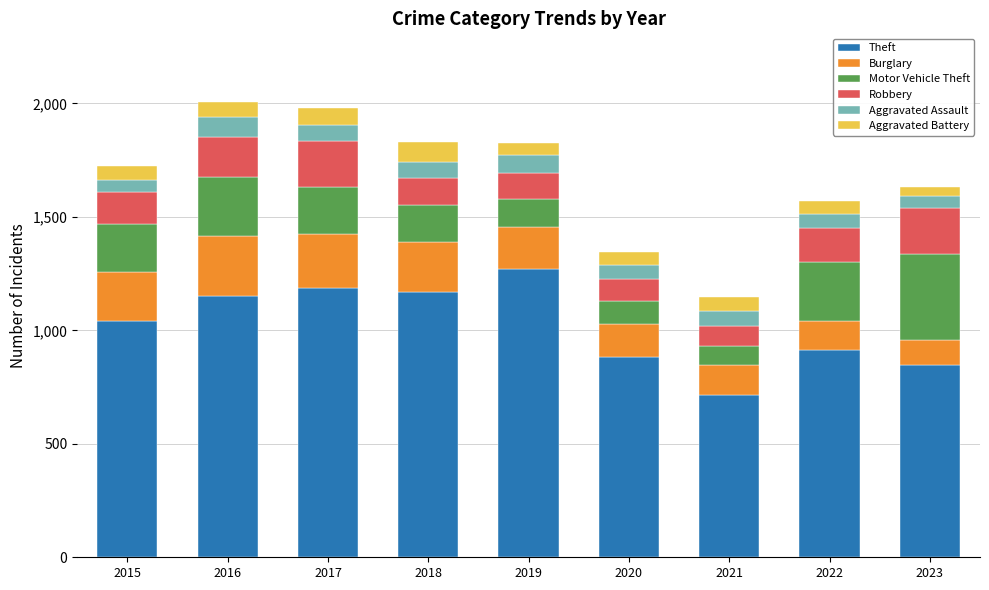

What are all the series names shown in the legend?

Theft, Burglary, Motor Vehicle Theft, Robbery, Aggravated Assault, Aggravated Battery